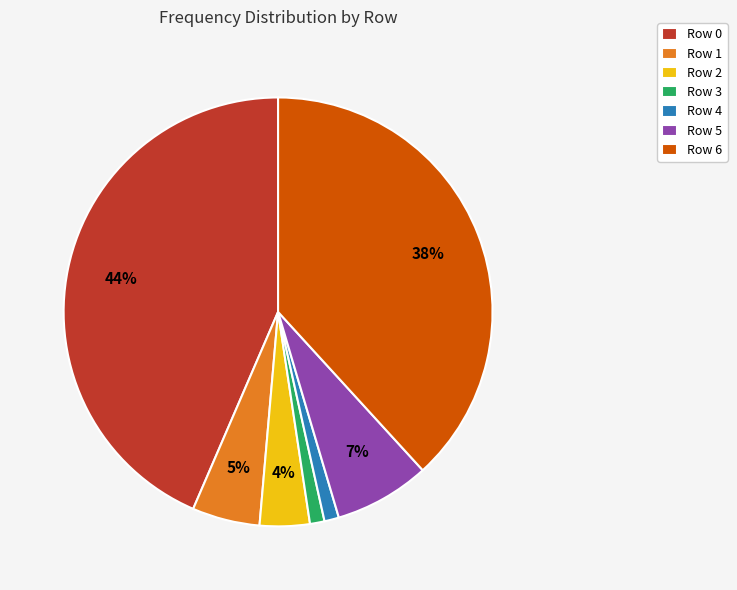

Is Row 6 the majority of the pie?

No